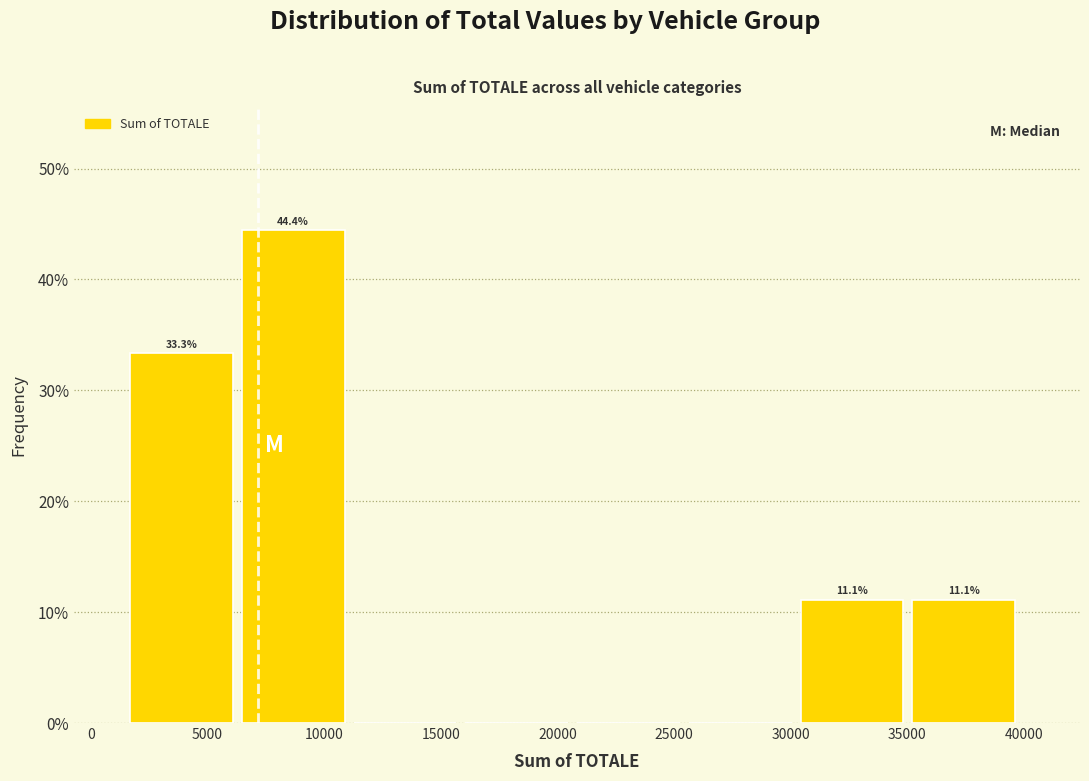

Which range on the x-axis has the tallest bar?

6500 to 11500